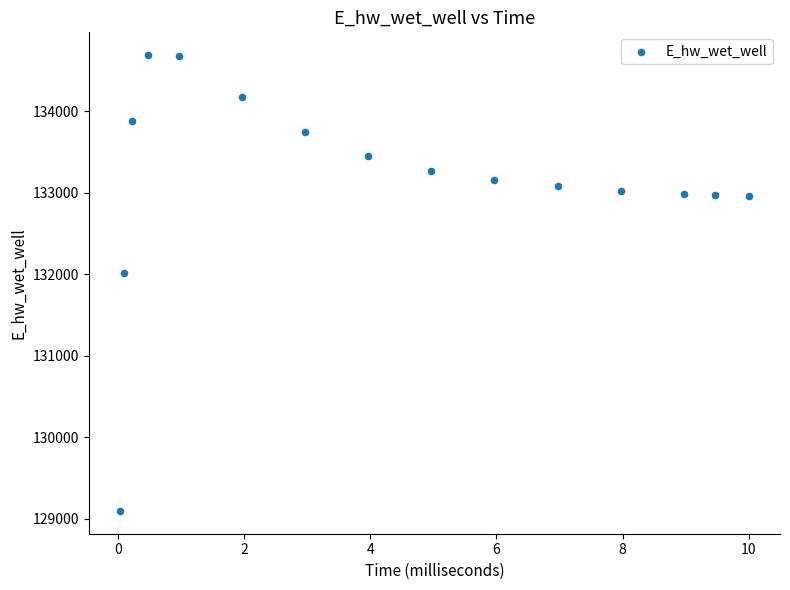

What is the range of Y values (max minus min)?

5596.4